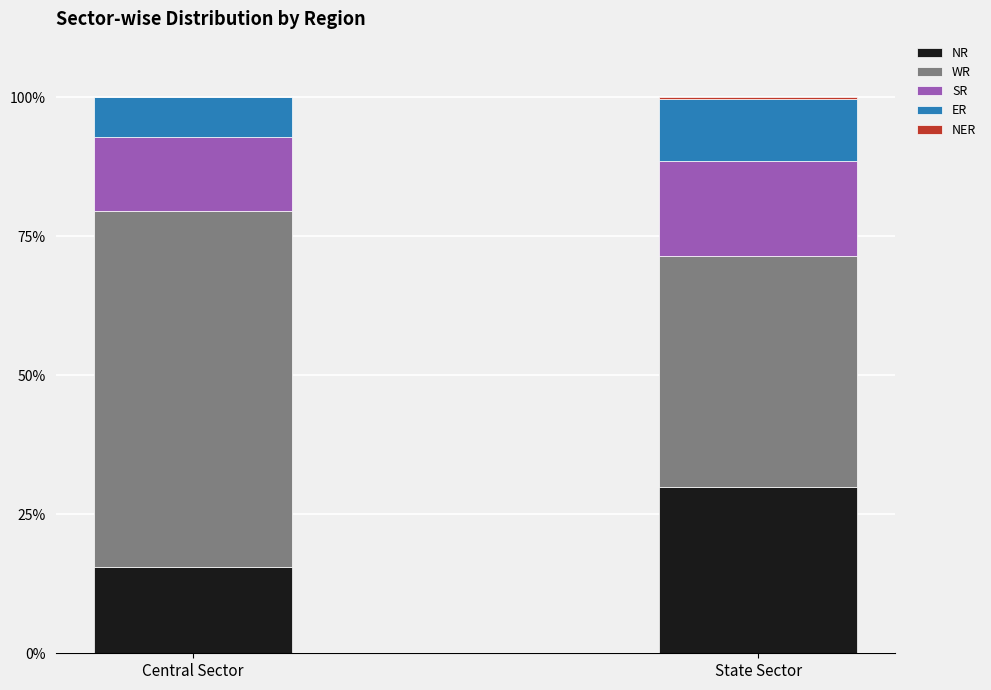

What is the maximum value for NR?

29.8